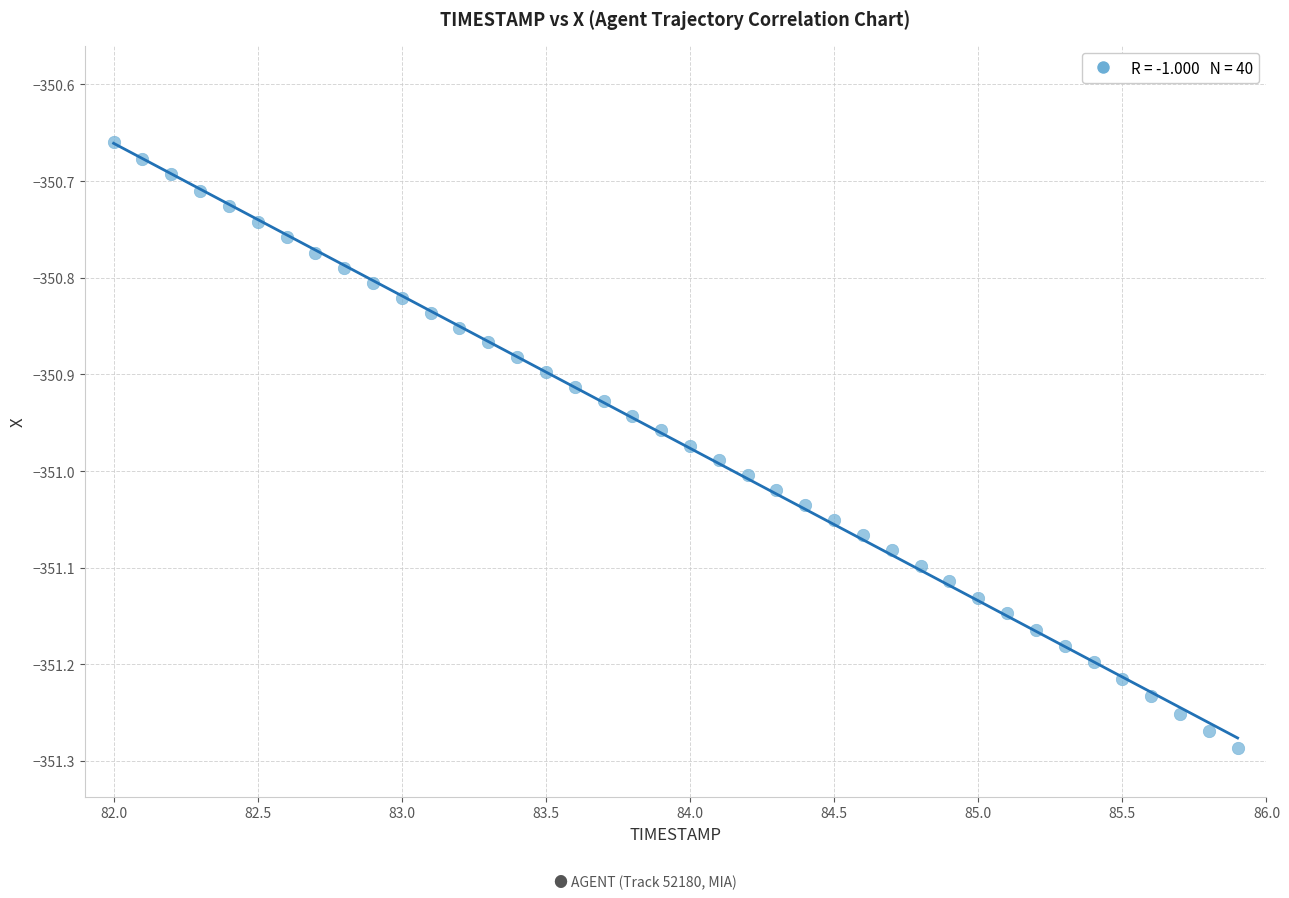

What is the range of Y values (max minus min)?

0.6